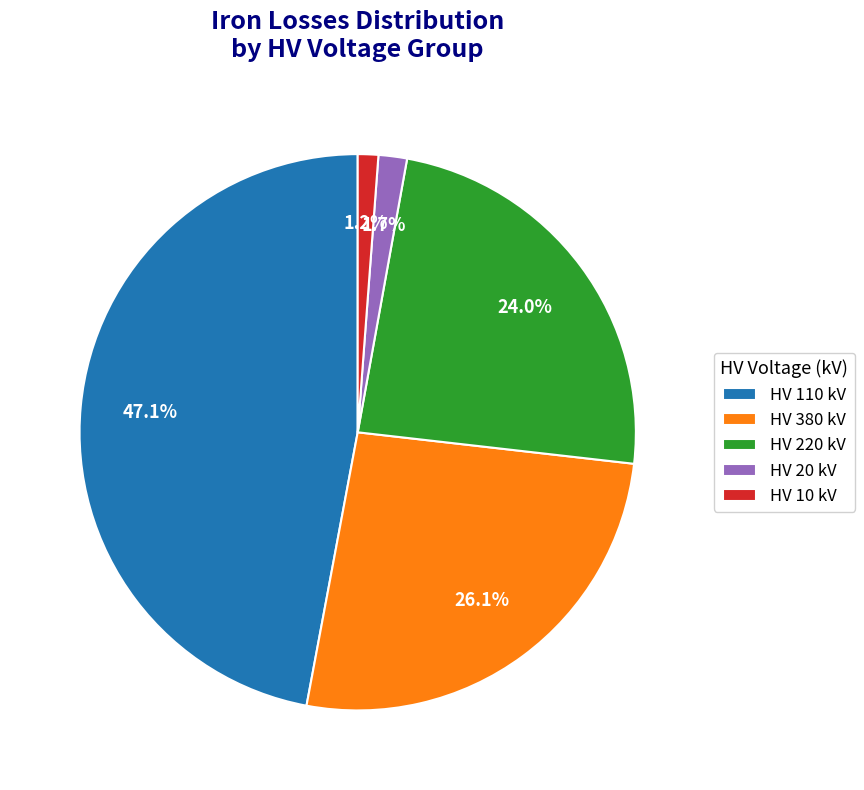

Is HV 10 kV the majority of the pie?

No